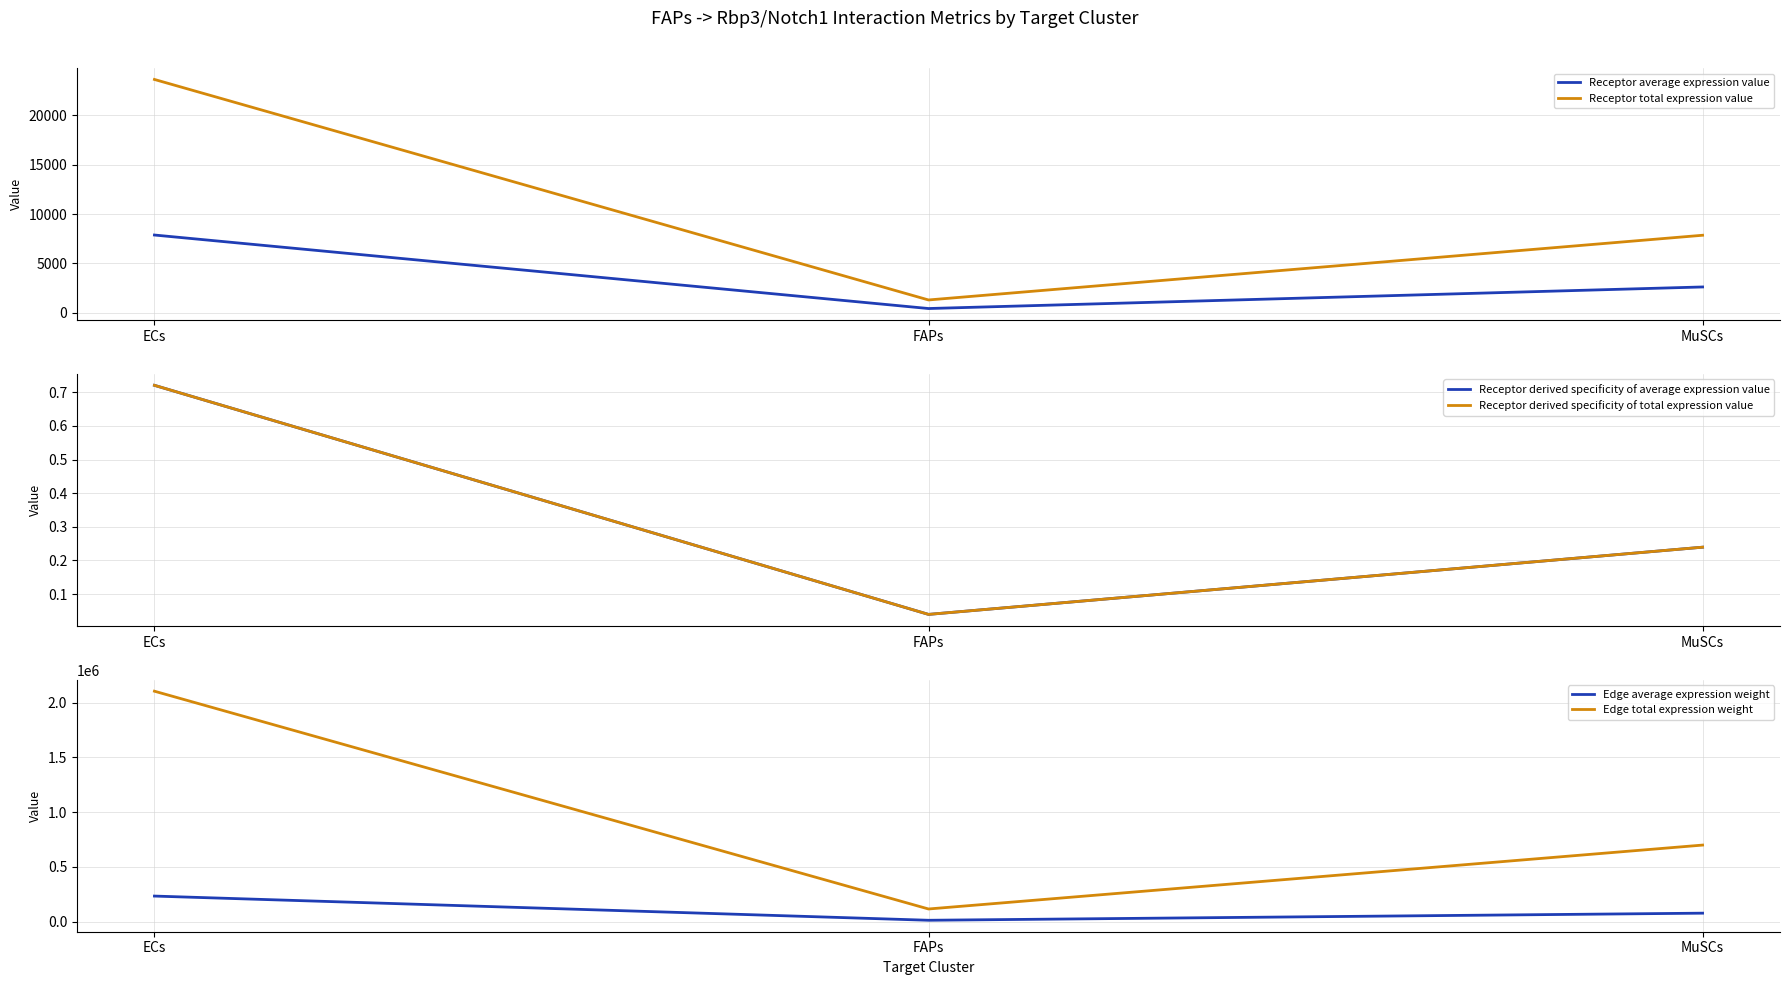

True or false: Receptor derived specificity of total expression value has a value of 0.5 at ECs.

False